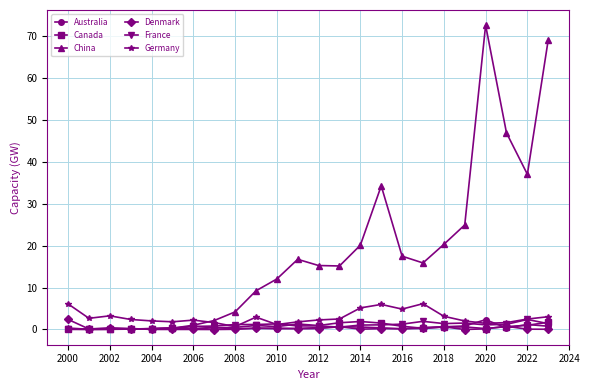

In China, how many points are higher than both neighbors (excluding endpoints)?

3